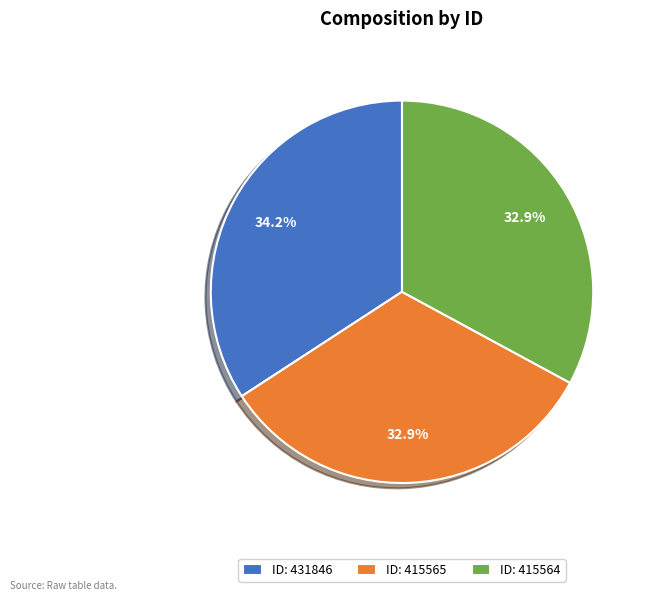

Approximately how many times larger is the value at ID: 415564 compared to ID: 415565?

1.0